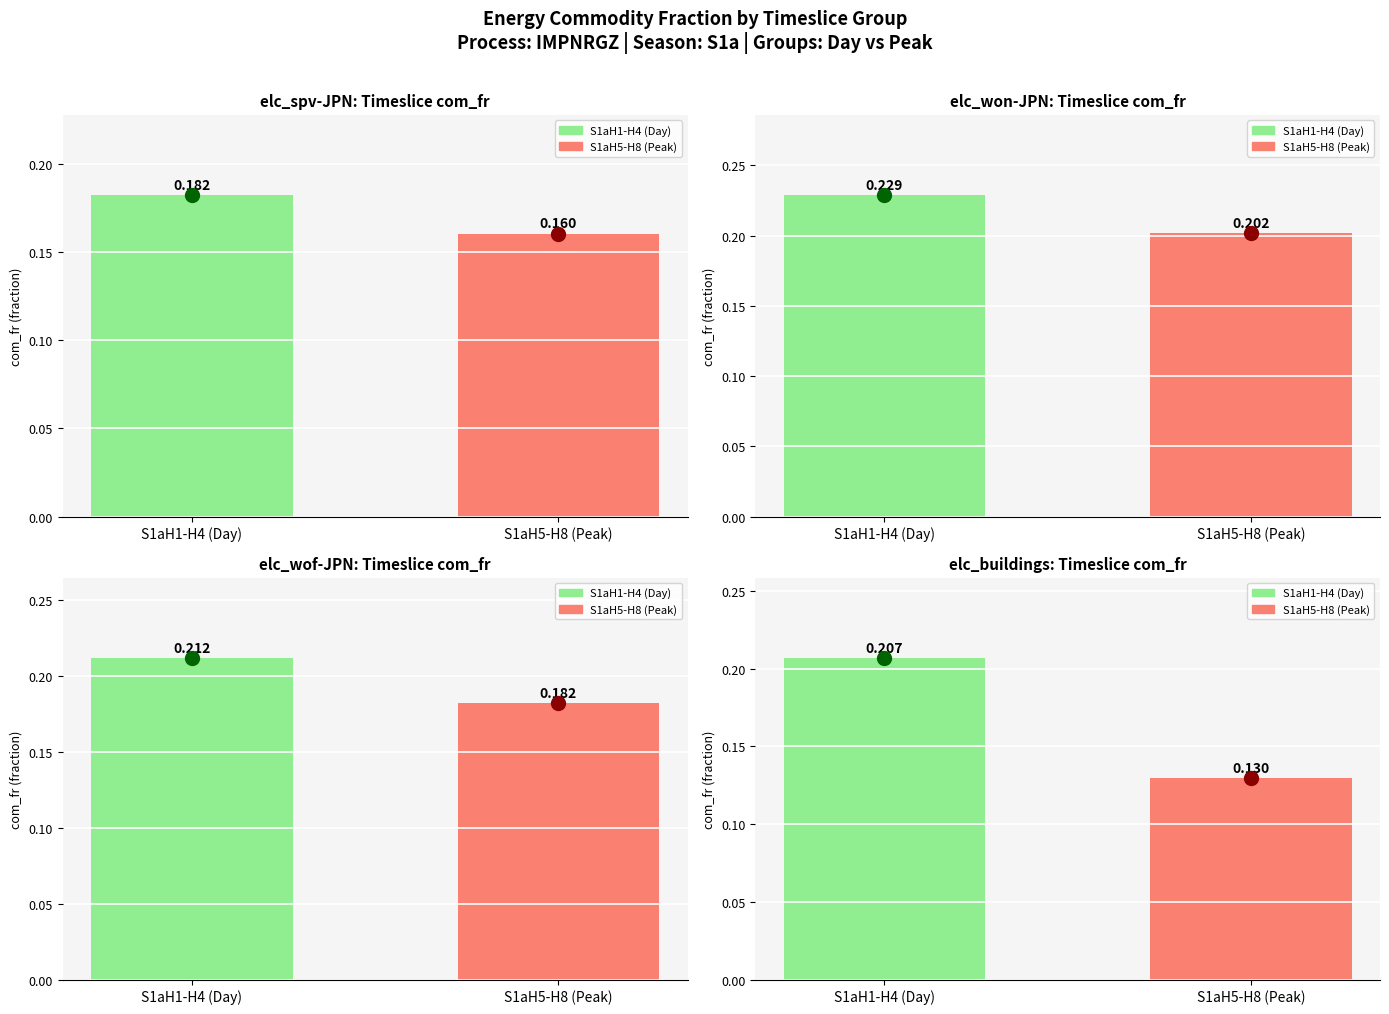

At S1aH1-H4 (Day), list the series in order from largest to smallest.

elc_won-JPN, elc_wof-JPN, elc_buildings, elc_spv-JPN